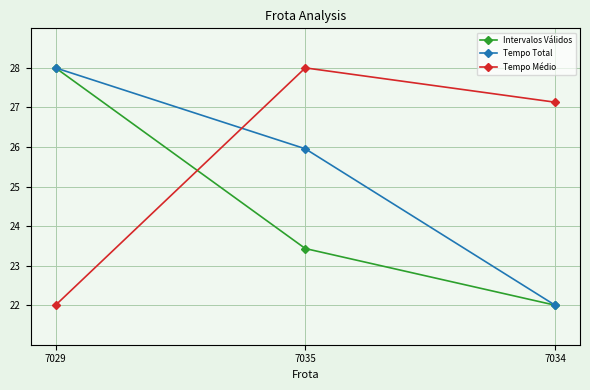

What is the difference between the Tempo Total values at 7035 and 7029?

2.0